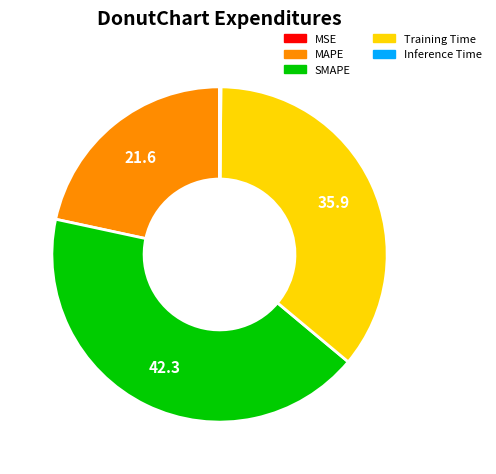

Which has a higher value, SMAPE or MAPE?

SMAPE